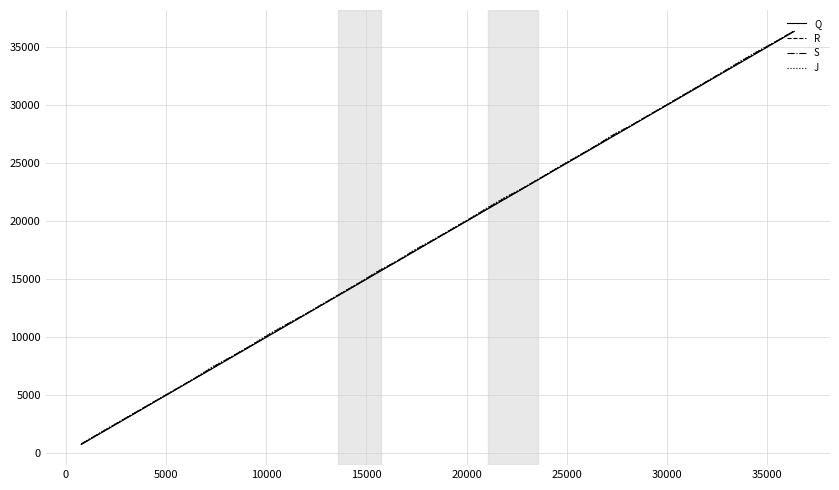

What is the highest value of the J series?

36426